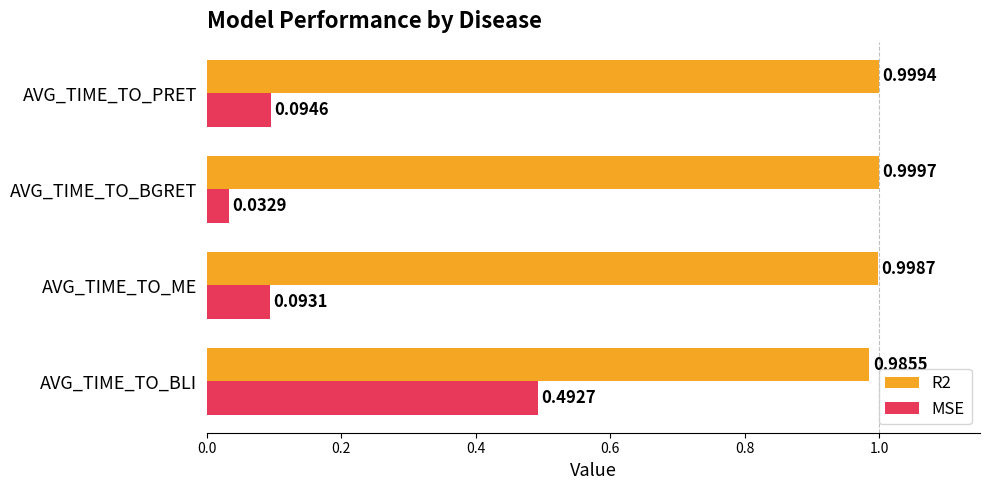

At AVG_TIME_TO_BLI, list the series in order from largest to smallest.

R2, MSE